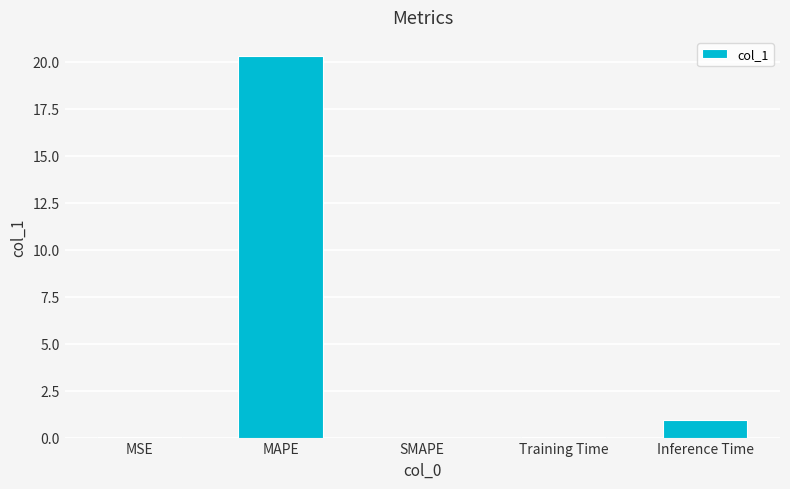

Is it true that the value at SMAPE is 9.2?

False